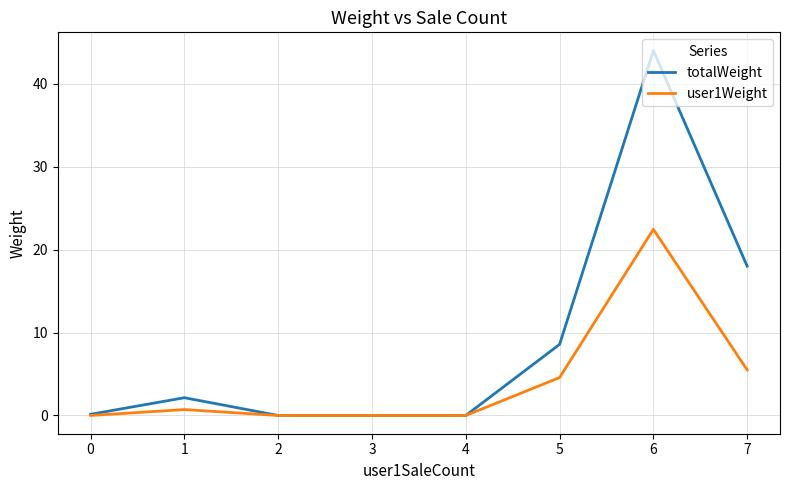

What is the maximum value for user1Weight?

22.4